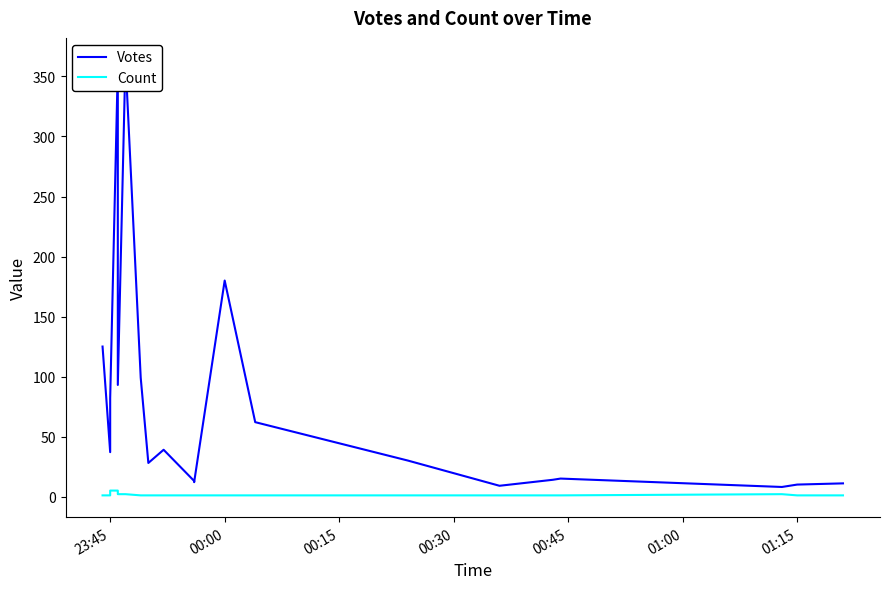

Is the value of Count at 11 greater than the value of Votes at 17?

No